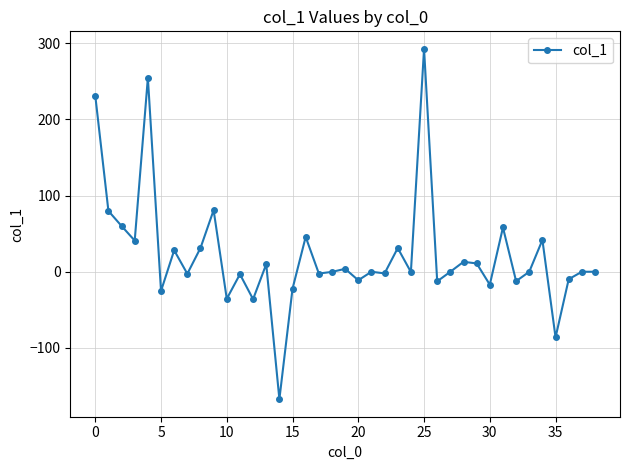

What is the value of the 3rd point from the left?

60.1